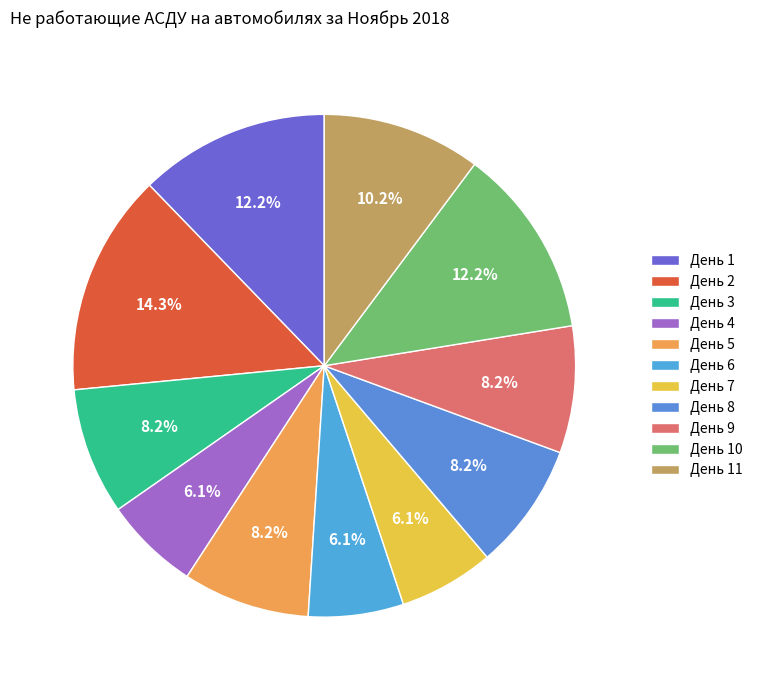

Is there a majority slice in this chart?

No